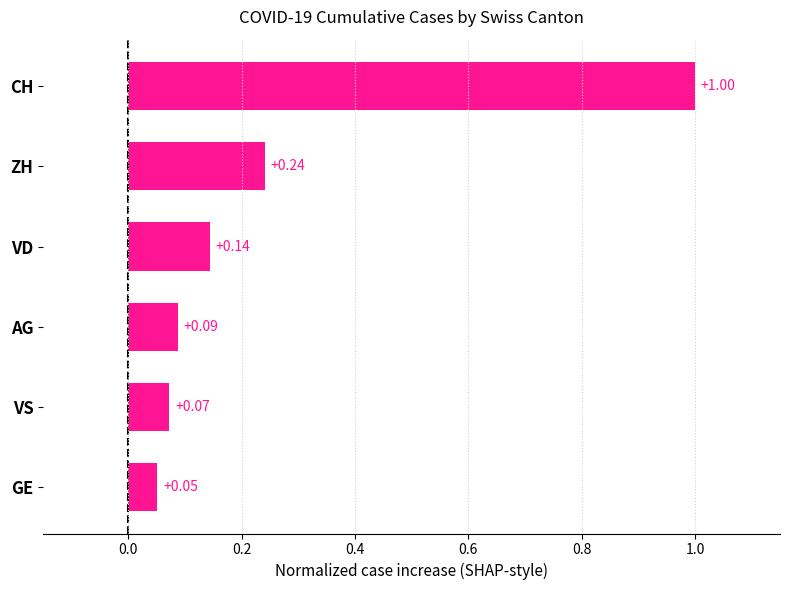

How many data points does each series have?

6